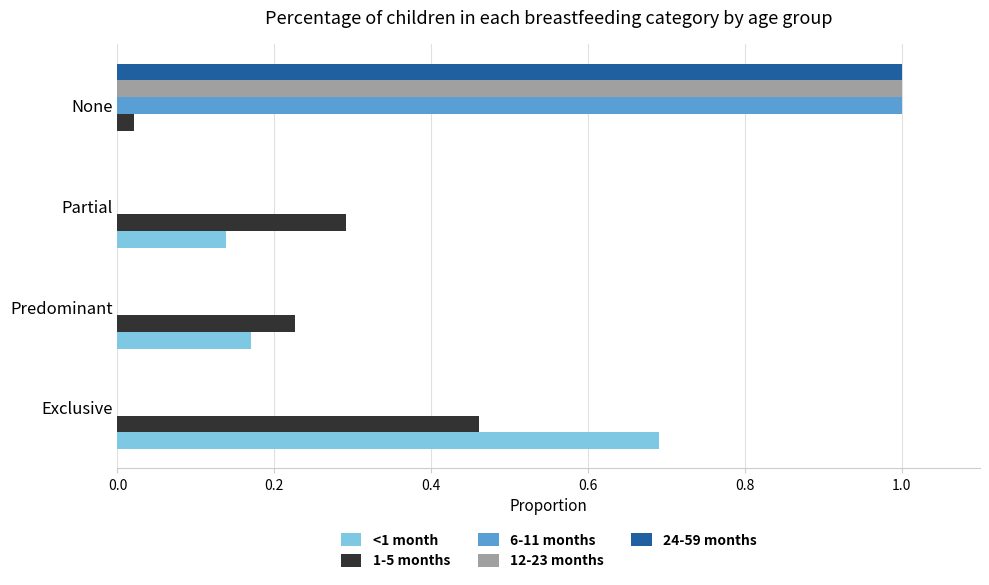

Which series changed the most between Exclusive and Partial?

<1 month